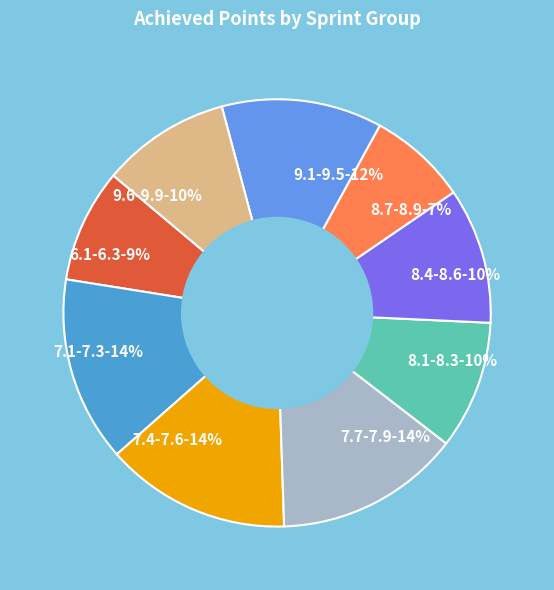

Is it true that 7.7-7.9 is 14% of the pie?

True